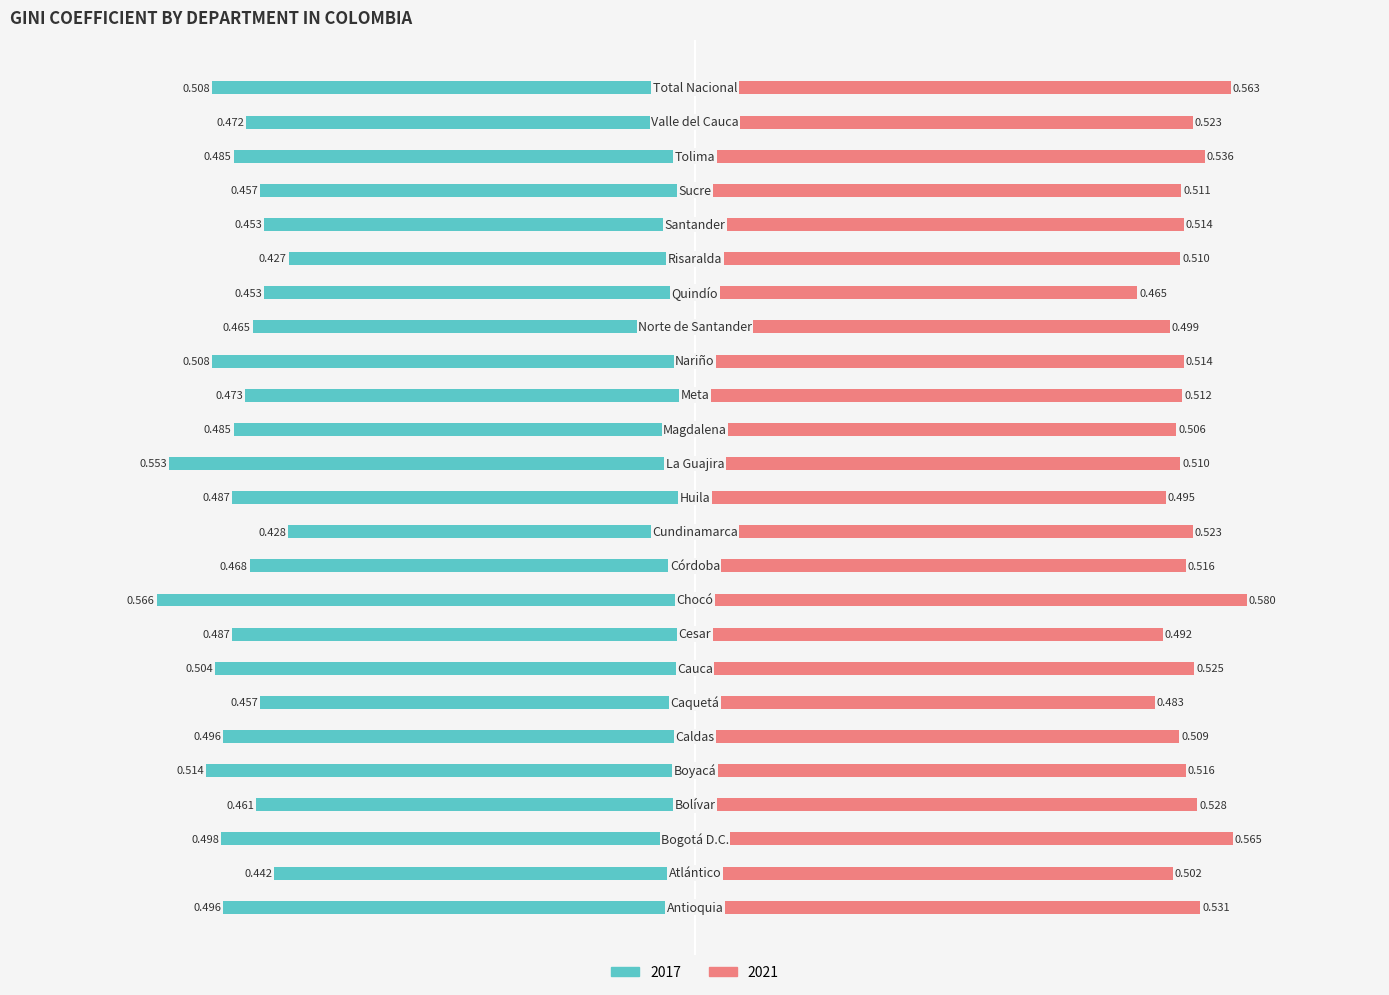

Reading right to left, what are all the values shown in this chart?

2017: -0.5	-0.5	-0.5	-0.5	-0.5	-0.4	-0.5	-0.5	-0.5	-0.5	-0.5	-0.6	-0.5	-0.4	-0.5	-0.6	-0.5	-0.5	-0.5	-0.5	-0.5	-0.5	-0.5	-0.4	-0.5
2021: 0.6	0.5	0.5	0.5	0.5	0.5	0.5	0.5	0.5	0.5	0.5	0.5	0.5	0.5	0.5	0.6	0.5	0.5	0.5	0.5	0.5	0.5	0.6	0.5	0.5